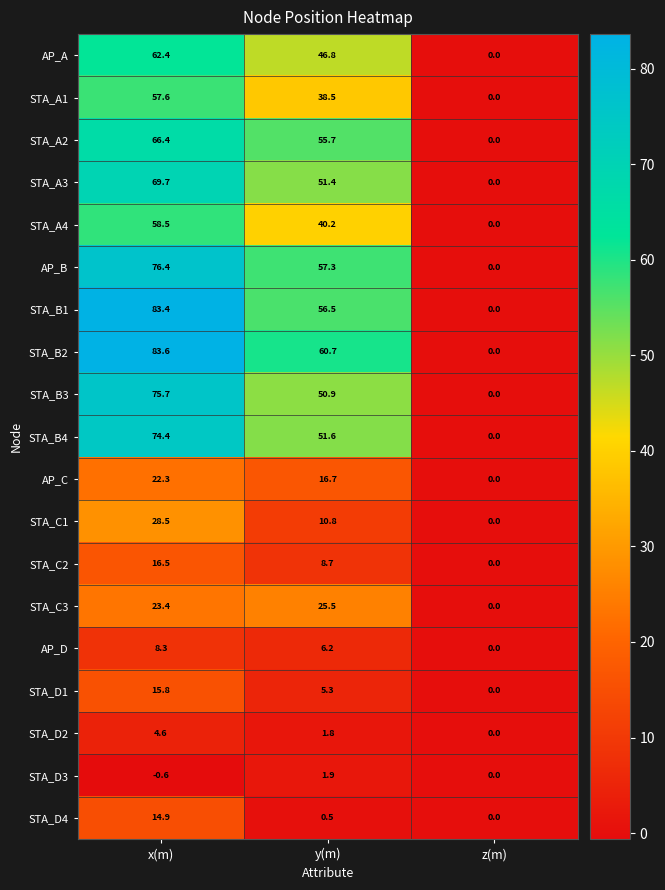

Rank the series at y(m) from highest to lowest value.

STA_B2, AP_B, STA_B1, STA_A2, STA_B4, STA_A3, STA_B3, AP_A, STA_A4, STA_A1, STA_C3, AP_C, STA_C1, STA_C2, AP_D, STA_D1, STA_D3, STA_D2, STA_D4